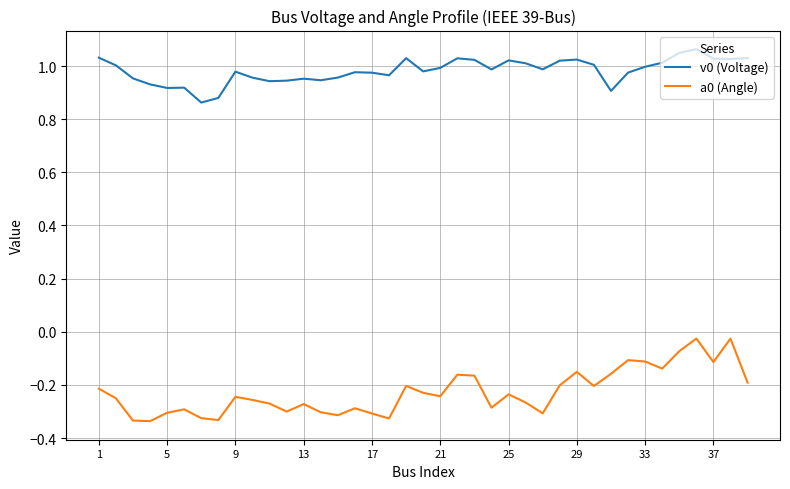

True or false: v0 (Voltage) and a0 (Angle) cross at least once.

False